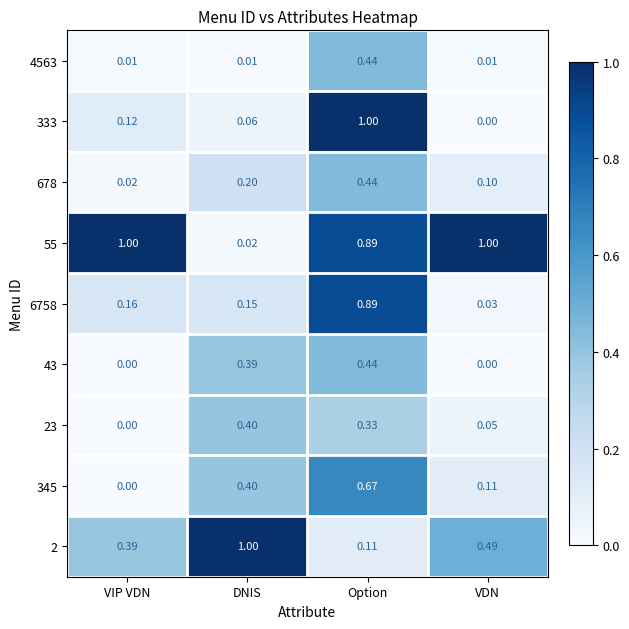

At which label does 6758 reach its minimum?

VDN